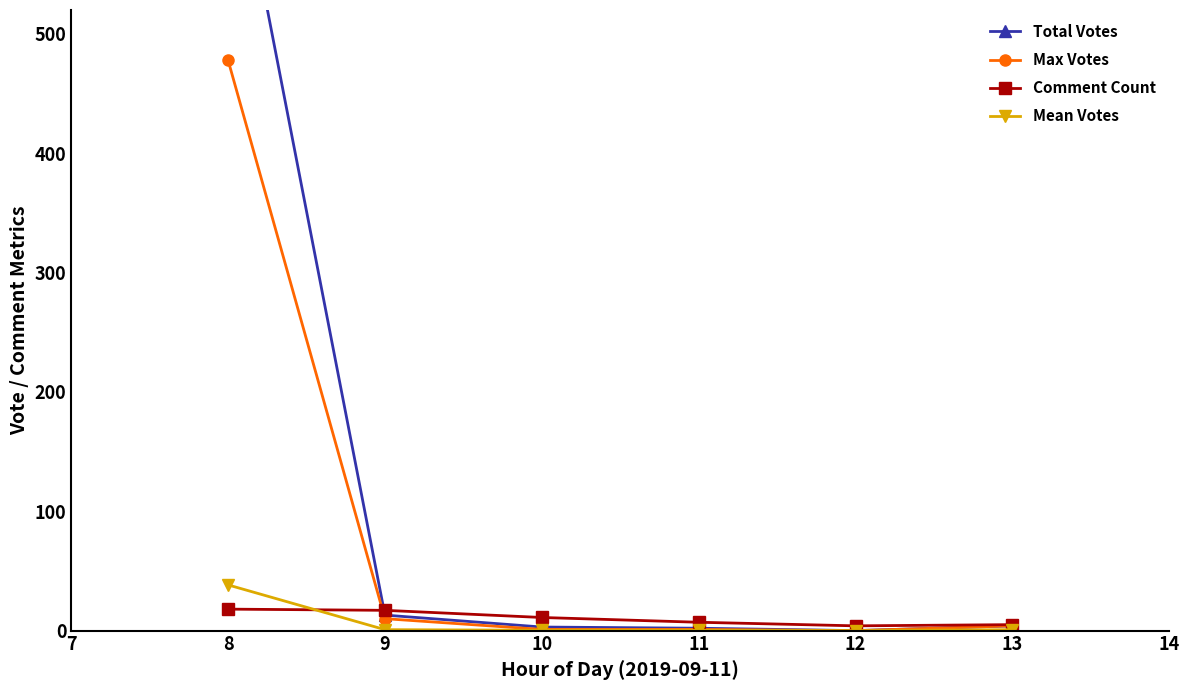

How many intersections are there between Comment Count and Max Votes?

1